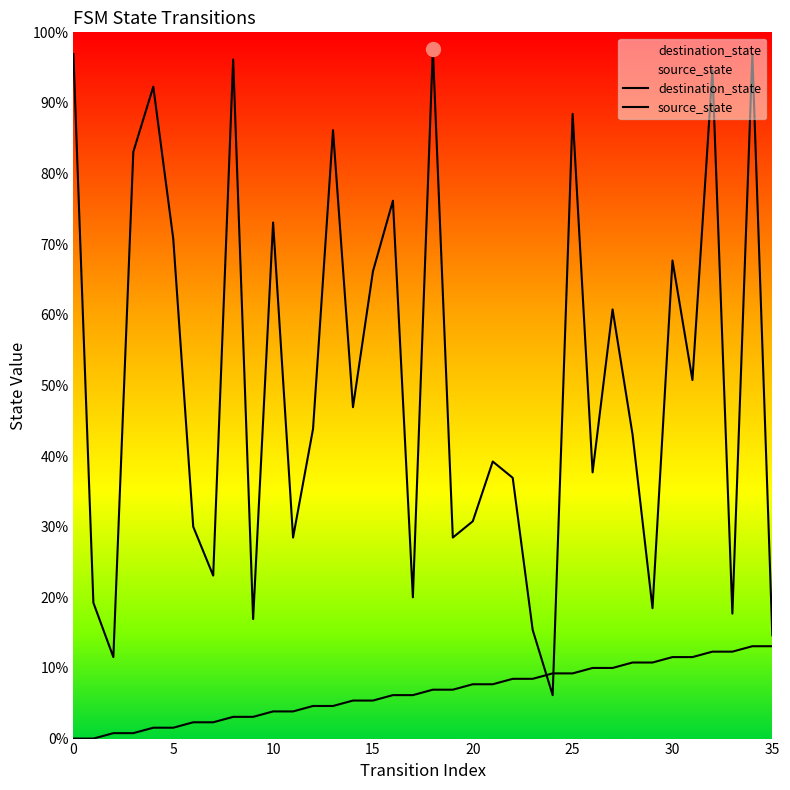

Is it true that destination_state equals 94 at 31?

False